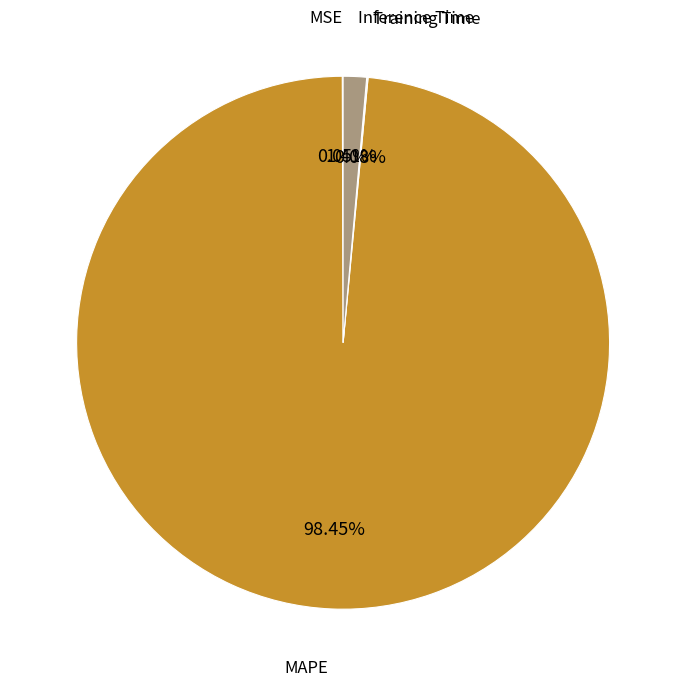

Does any single category account for the majority?

Yes